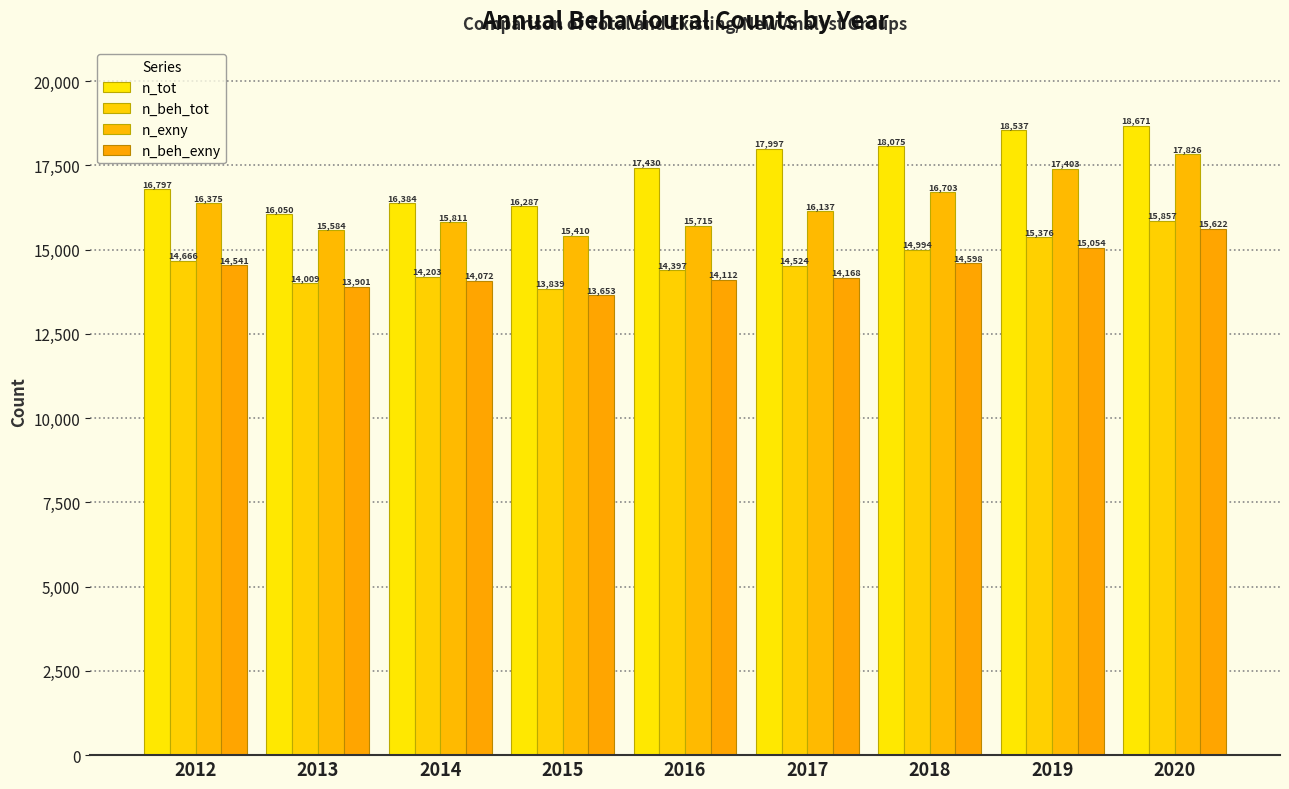

Rank the series at 2017 from highest to lowest value.

n_tot, n_exny, n_beh_tot, n_beh_exny